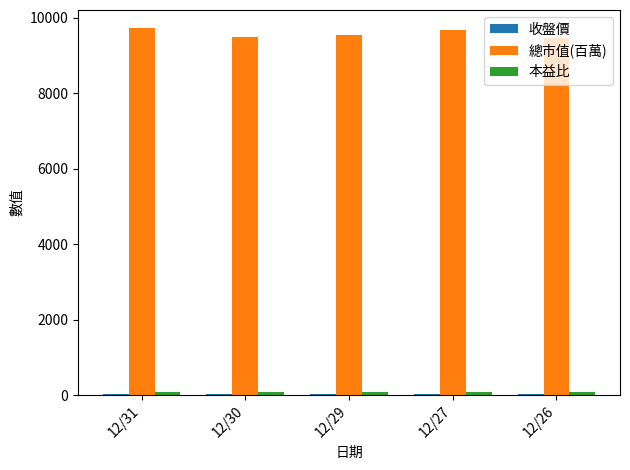

How many data points does each series have?

5